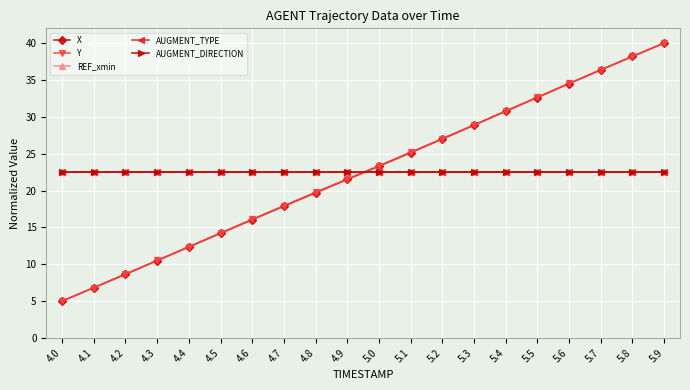

Reading left to right, what are all the values shown in this chart?

X: 4.0=5.0	4.1=6.8	4.2=8.6	4.3=10.5	4.4=12.3	4.5=14.2	4.6=16.0	4.7=17.9	4.8=19.7	4.9=21.5	5.0=23.3	5.1=25.1	5.2=27.0	5.3=28.9	5.4=30.8	5.5=32.6	5.6=34.5	5.7=36.3	5.8=38.2	5.9=40.0
Y: 4.0=5.0	4.1=6.8	4.2=8.7	4.3=10.5	4.4=12.4	4.5=14.2	4.6=16.1	4.7=17.9	4.8=19.8	4.9=21.6	5.0=23.4	5.1=25.2	5.2=27.0	5.3=28.9	5.4=30.8	5.5=32.7	5.6=34.5	5.7=36.4	5.8=38.2	5.9=40.0
REF_xmin: 4.0=22.5	4.1=22.5	4.2=22.5	4.3=22.5	4.4=22.5	4.5=22.5	4.6=22.5	4.7=22.5	4.8=22.5	4.9=22.5	5.0=22.5	5.1=22.5	5.2=22.5	5.3=22.5	5.4=22.5	5.5=22.5	5.6=22.5	5.7=22.5	5.8=22.5	5.9=22.5
AUGMENT_TYPE: 4.0=22.5	4.1=22.5	4.2=22.5	4.3=22.5	4.4=22.5	4.5=22.5	4.6=22.5	4.7=22.5	4.8=22.5	4.9=22.5	5.0=22.5	5.1=22.5	5.2=22.5	5.3=22.5	5.4=22.5	5.5=22.5	5.6=22.5	5.7=22.5	5.8=22.5	5.9=22.5
AUGMENT_DIRECTION: 4.0=22.5	4.1=22.5	4.2=22.5	4.3=22.5	4.4=22.5	4.5=22.5	4.6=22.5	4.7=22.5	4.8=22.5	4.9=22.5	5.0=22.5	5.1=22.5	5.2=22.5	5.3=22.5	5.4=22.5	5.5=22.5	5.6=22.5	5.7=22.5	5.8=22.5	5.9=22.5